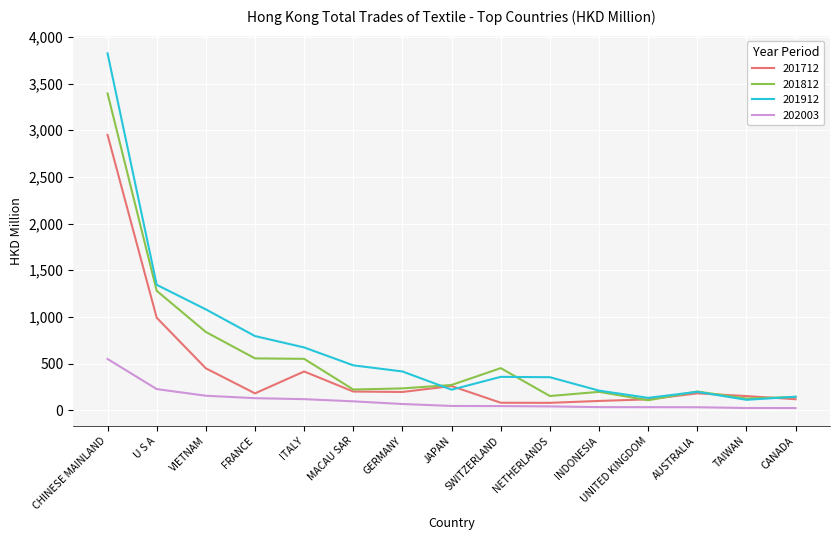

Between MACAU SAR and SWITZERLAND, which series saw the biggest shift?

201812